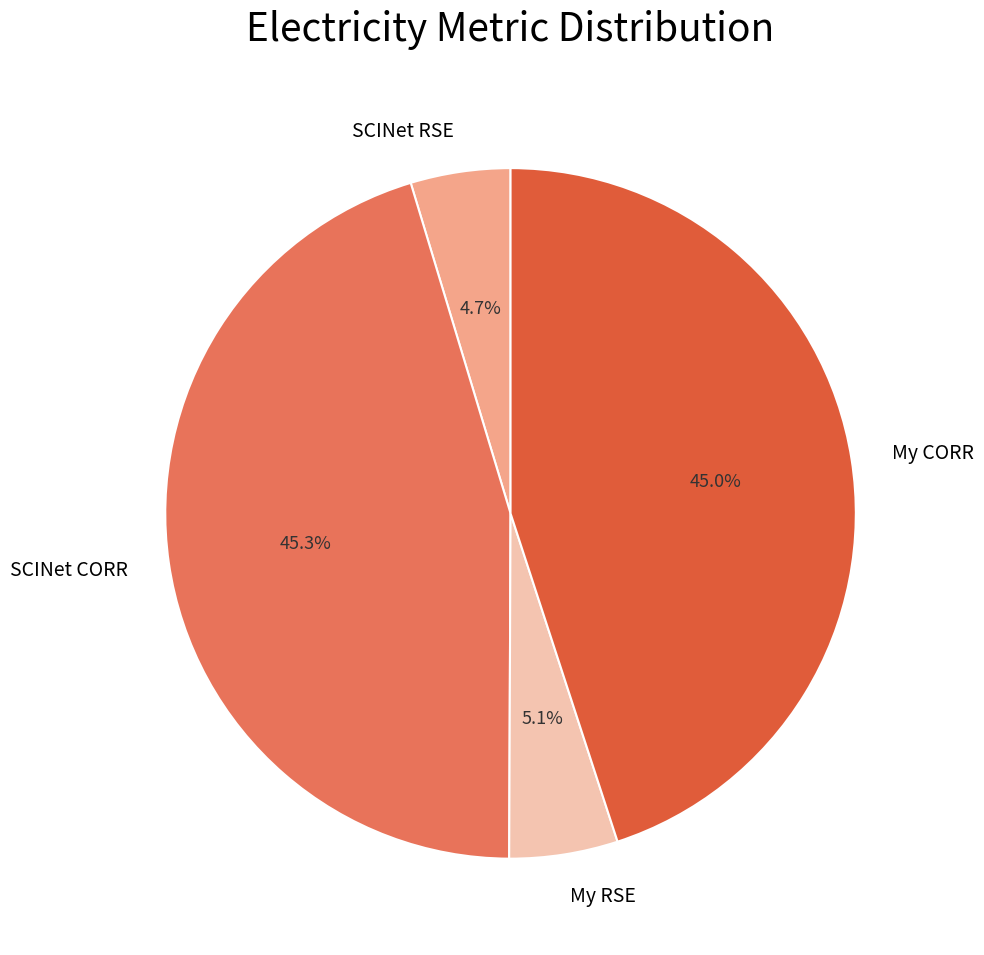

What percentage is NOT represented by SCINet CORR?

54.7%